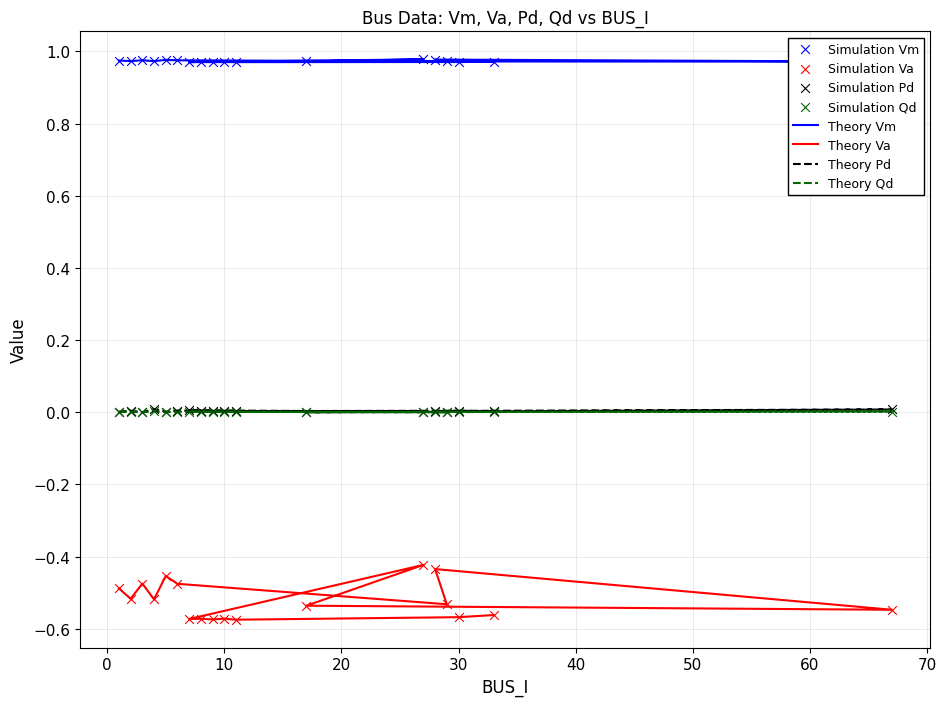

Which series has the largest total across all categories?

Vm